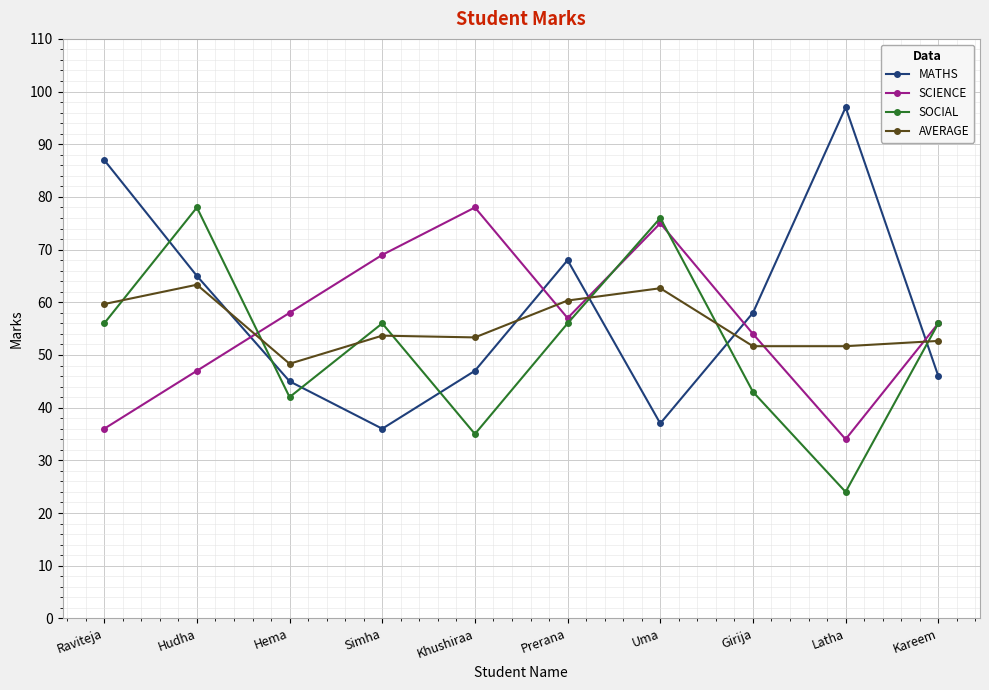

What is the difference between the SCIENCE values at Uma and Simha?

6.0